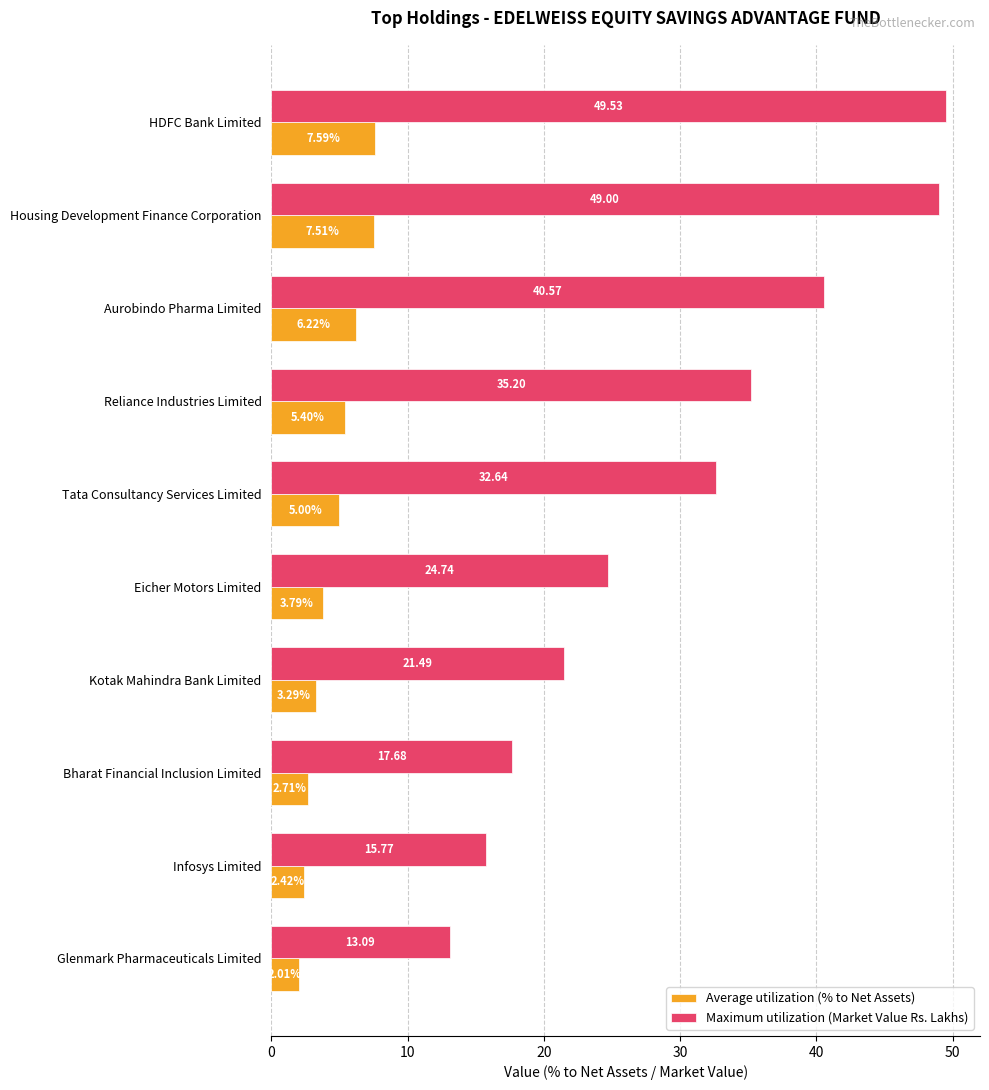

Between HDFC Bank Limited and Infosys Limited, which series saw the biggest shift?

Maximum utilization (Market Value Rs. Lakhs)